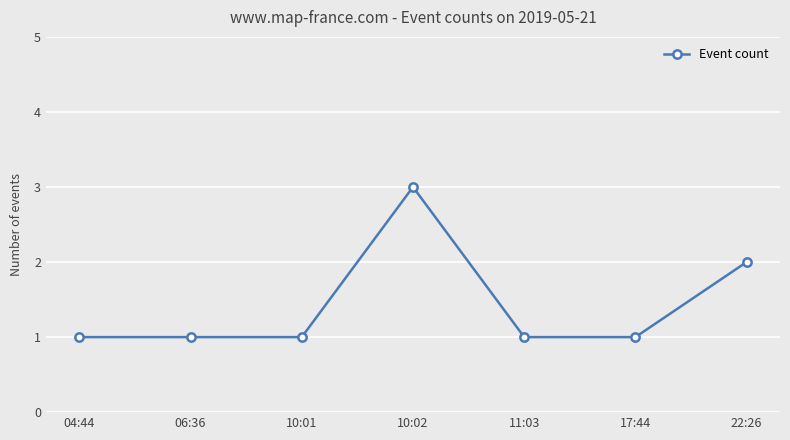

What is the difference between the maximum and minimum values?

2